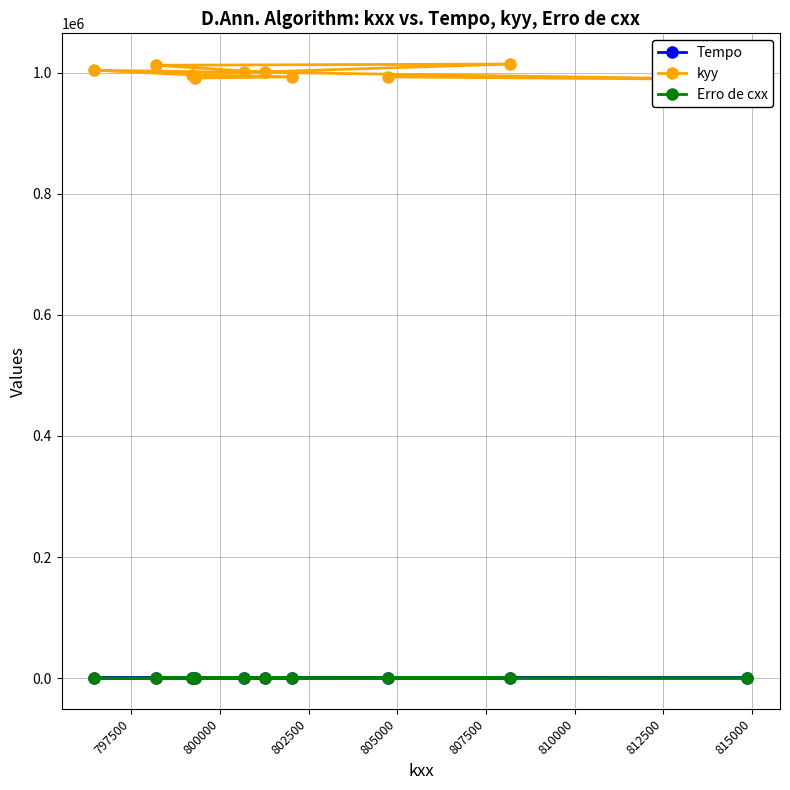

How many values in the Tempo series exceed 760?

5